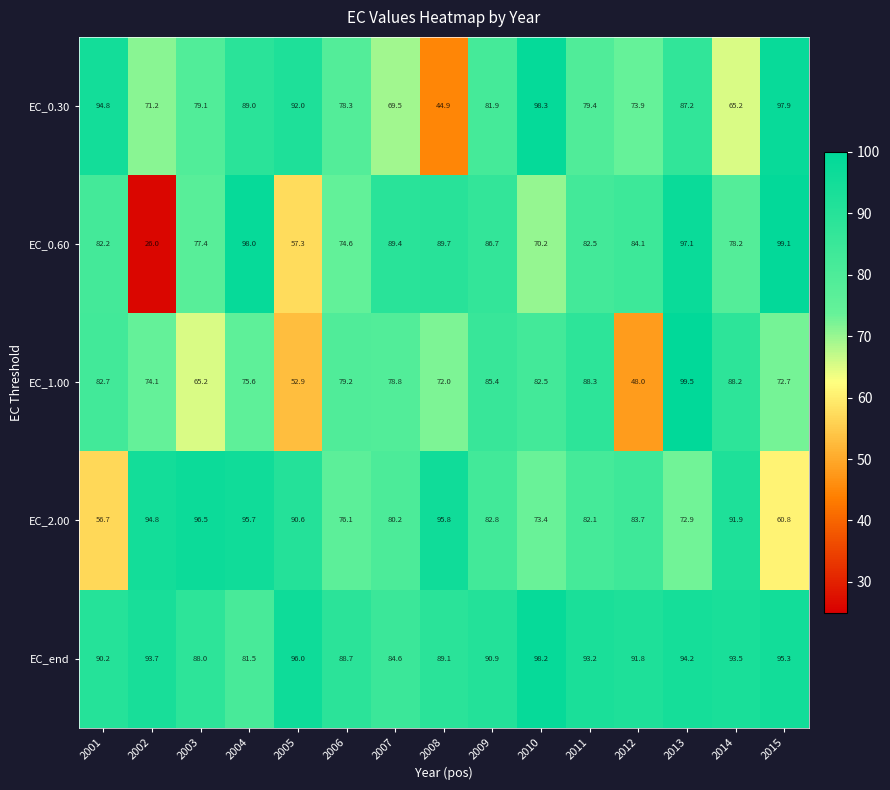

How many distinct data groups are displayed?

5